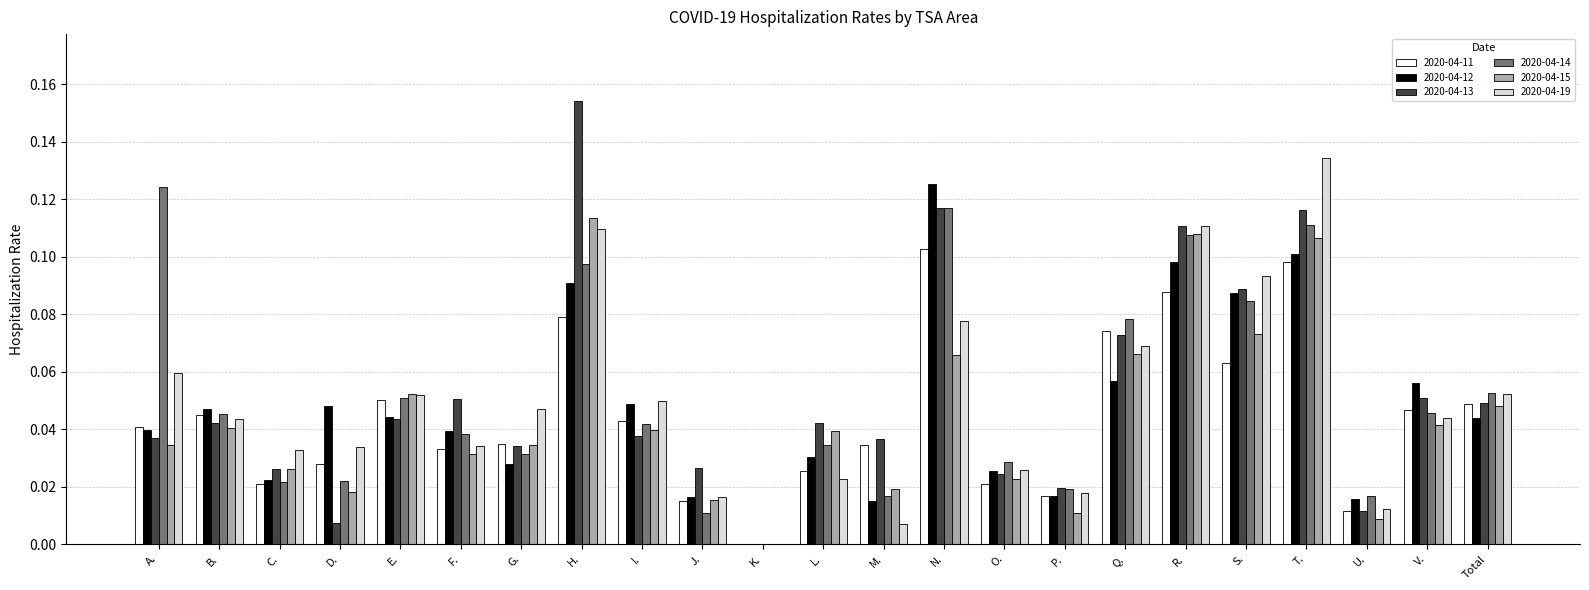

How many groups of bars are there?

23